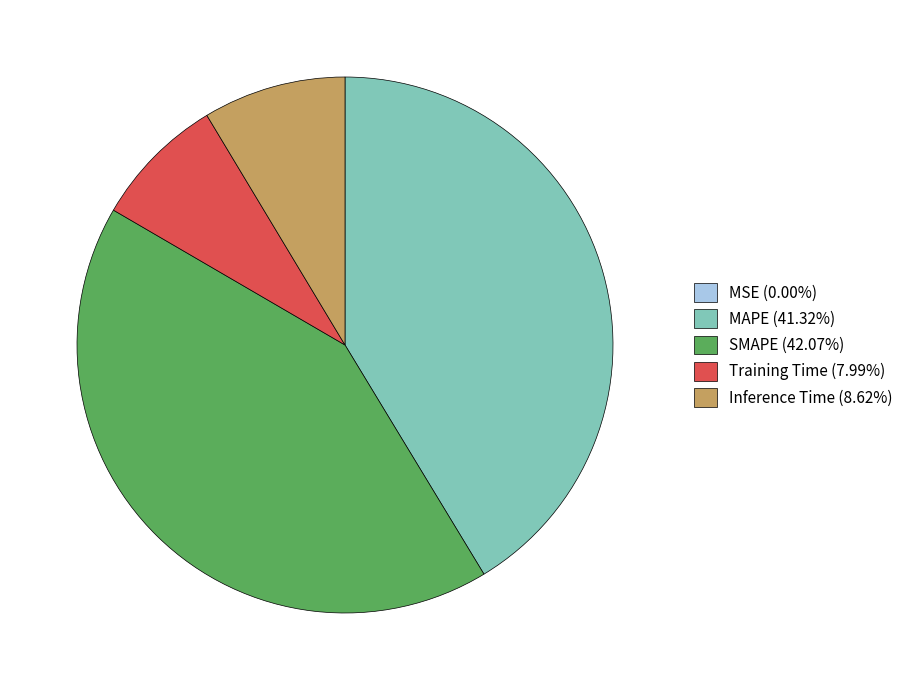

Combined, do SMAPE (42.07%) and MAPE (41.32%) account for over 50%?

Yes